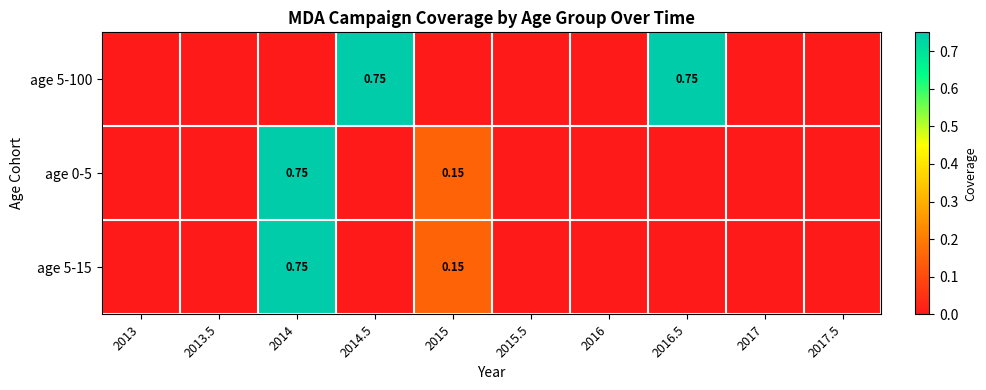

Which series changed the most between 2015 and 2016?

age 0-5